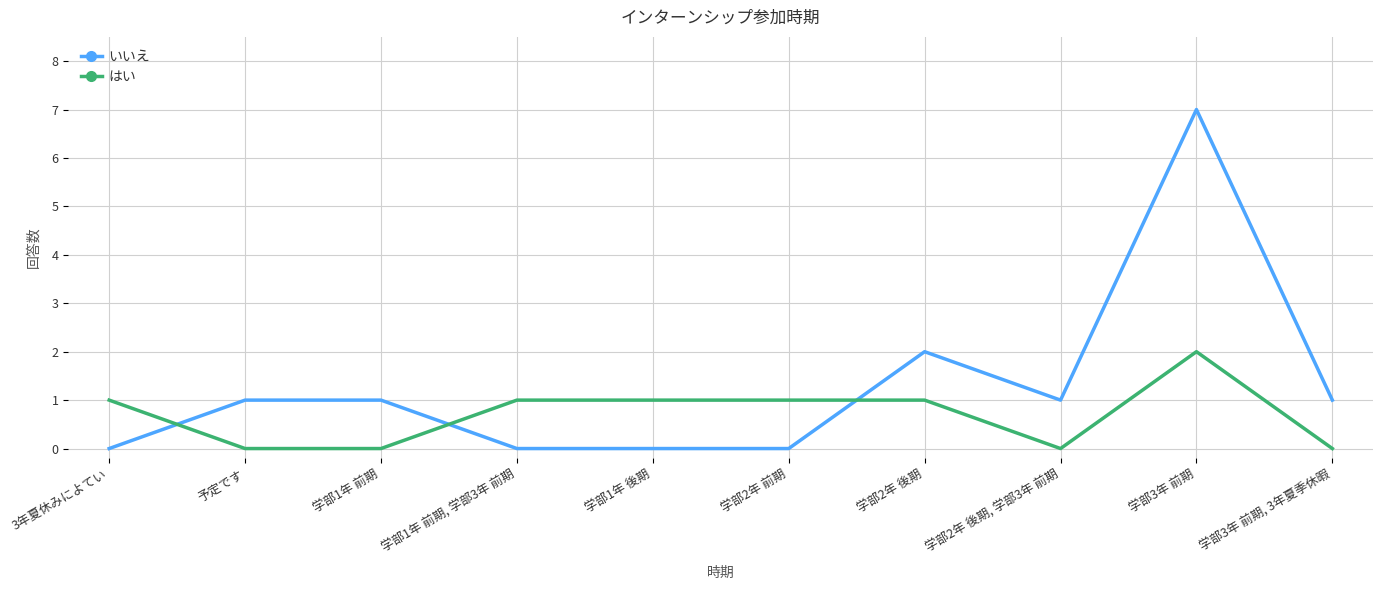

At which category is the sum across all series the highest?

学部3年 前期